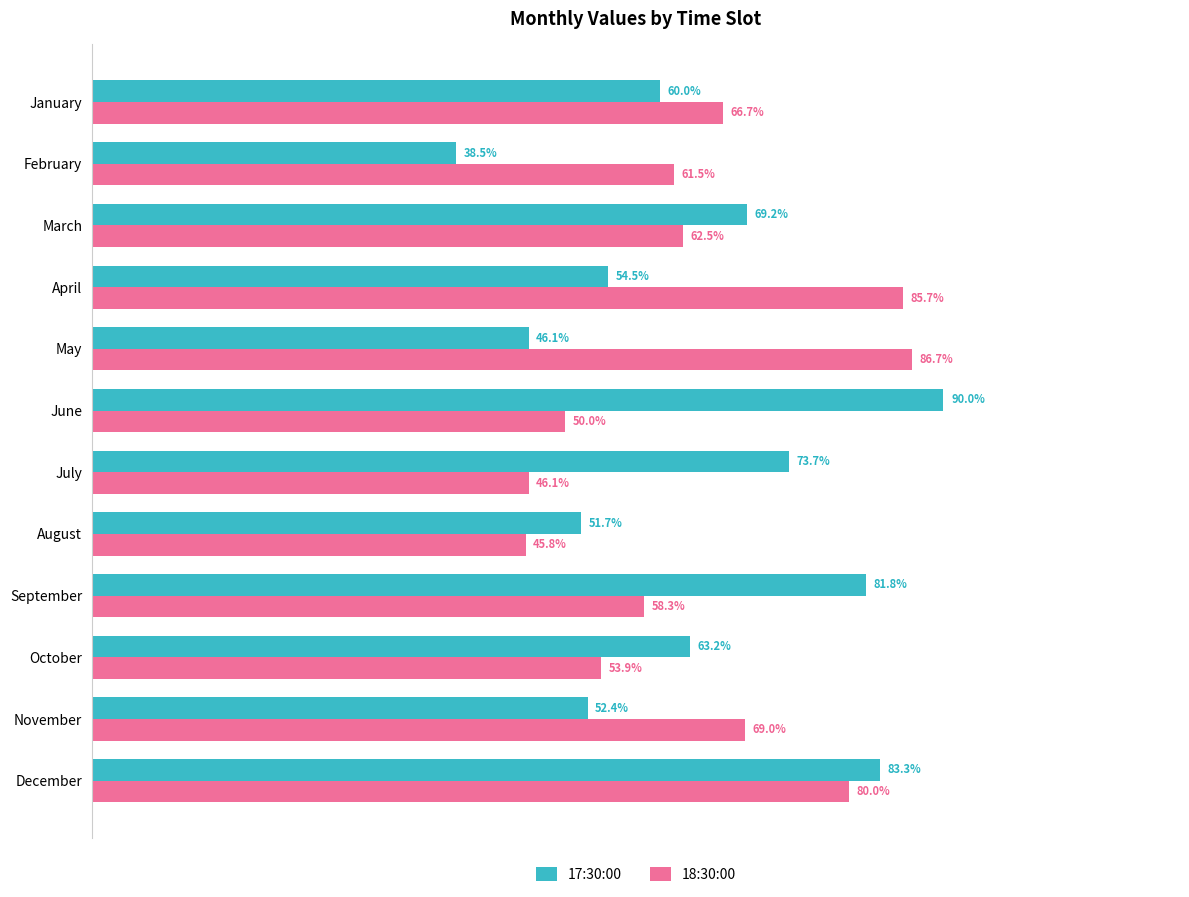

Which series changed the most between February and July?

17:30:00